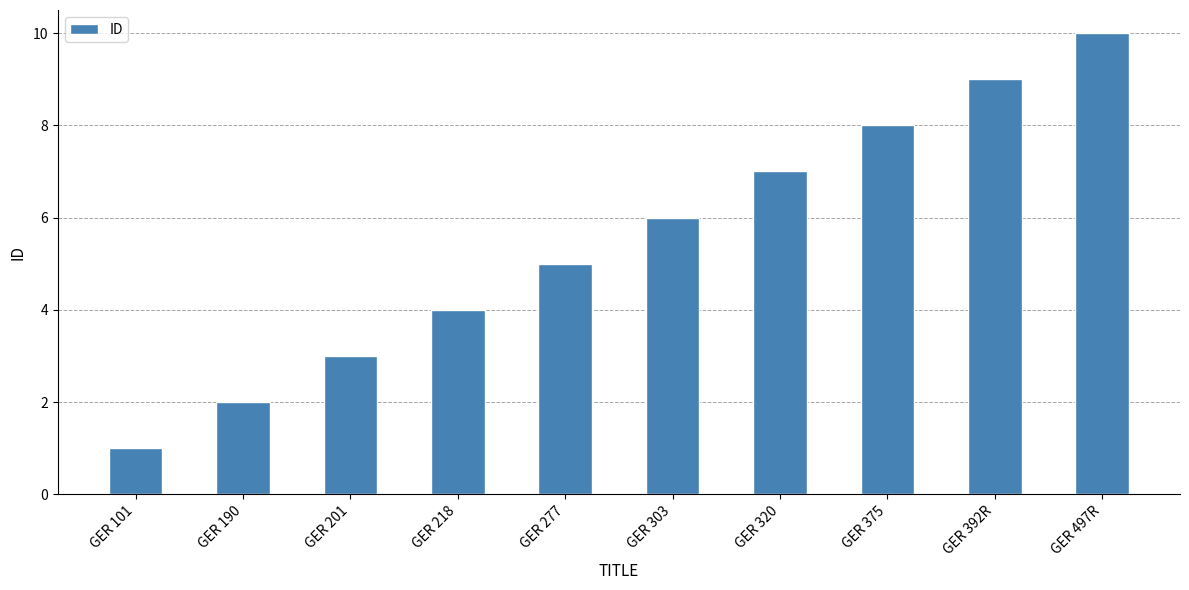

Reading right to left, what are all the values shown in this chart?

GER 497R=10	GER 392R=9	GER 375=8	GER 320=7	GER 303=6	GER 277=5	GER 218=4	GER 201=3	GER 190=2	GER 101=1